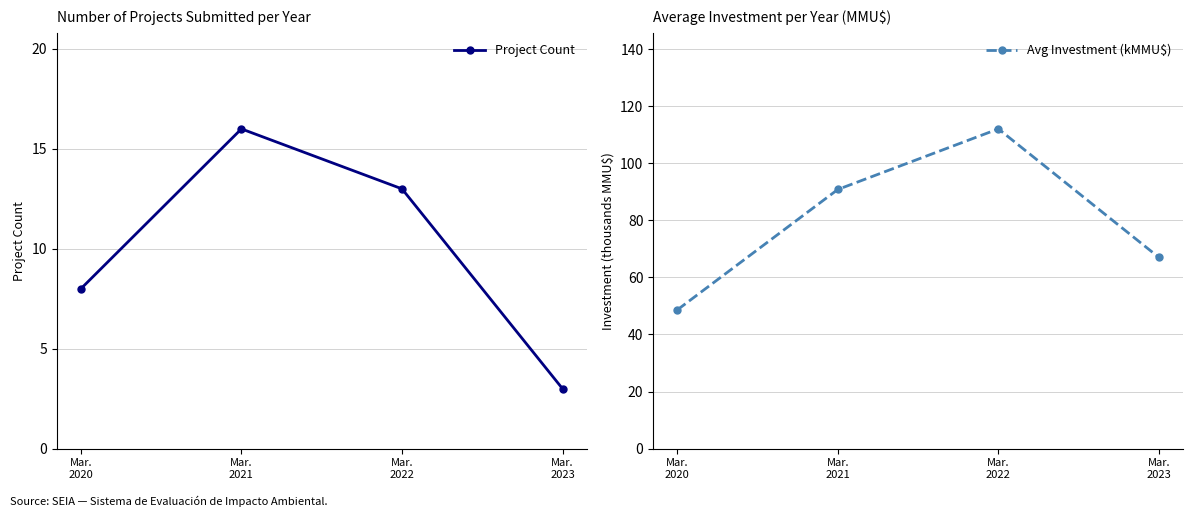

At Mar.
2020, list the series in order from smallest to largest.

Project Count, Avg Investment (kMMU$)